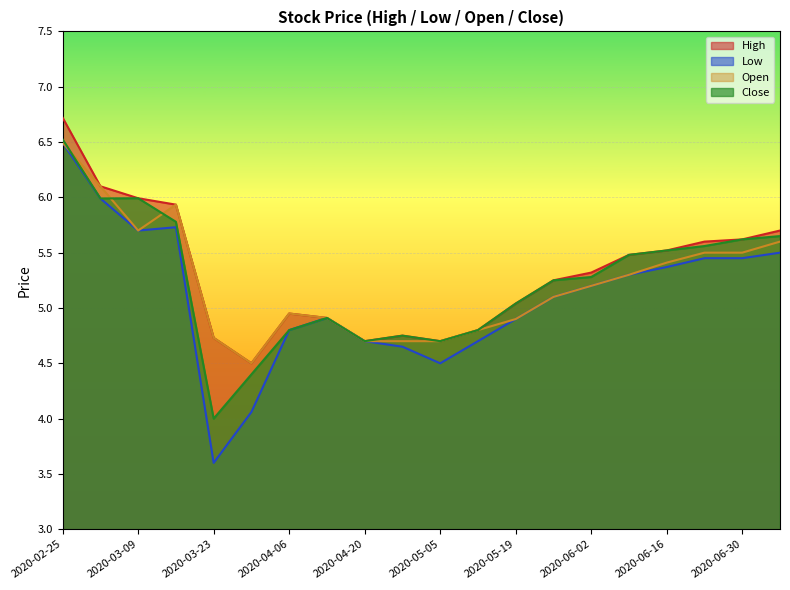

Rank the categories by Open value from highest to lowest.

2020-02-25, 2020-03-02, 2020-03-16, 2020-03-09, 2020-07-07, 2020-06-23, 2020-06-30, 2020-06-16, 2020-06-09, 2020-06-02, 2020-05-26, 2020-04-06, 2020-04-13, 2020-05-19, 2020-05-12, 2020-03-23, 2020-04-20, 2020-04-28, 2020-05-05, 2020-03-30